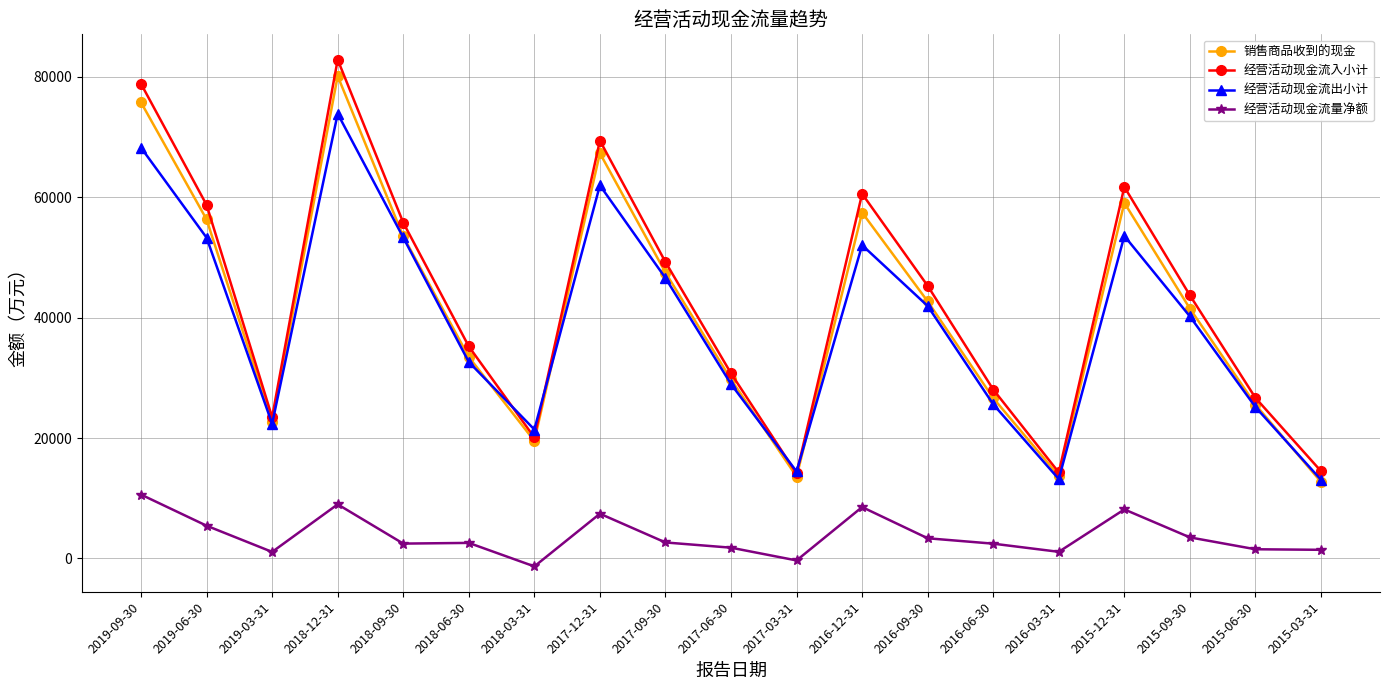

Is it true that 销售商品收到的现金 equals 56331 at 2019-06-30?

True